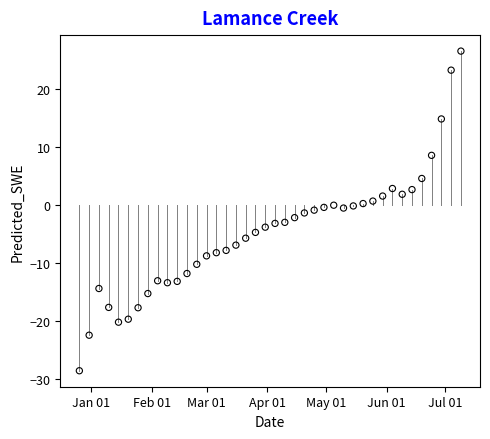

What is the range of X values (max minus min)?

195.0